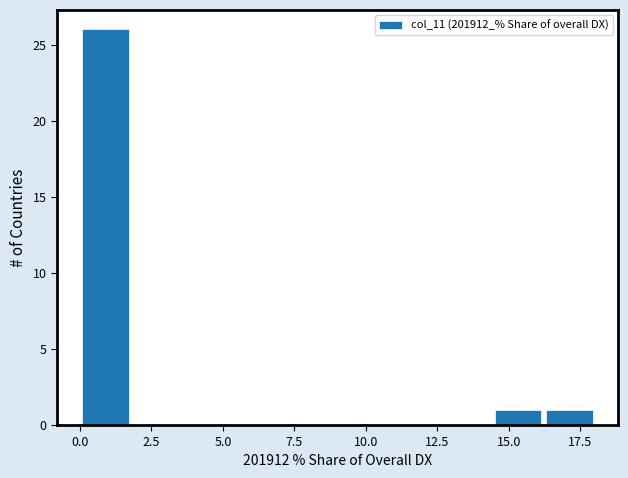

Around what value on the x-axis is the tallest bar? Give the approximate position of its centre, as read against the axis.

1.0